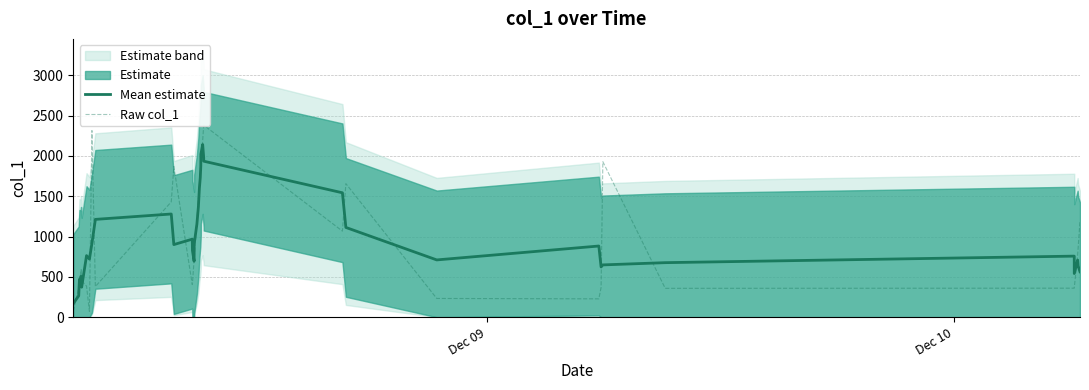

Reading left to right, transcribe all the data shown in this chart.

Mean estimate: 169.2	264.7	371.6	469.5	468.6	506.7	501.2	471.3	372.0	763.5	720.1	916.2	1213.1	1279.7	900.3	967.4	826.4	693.7	907.8	1154.4	1367.2	1596.8	1732.3	1875.9	2020.9	2141.6	1980.3	1934.9	1542.9	1113.1	710.1	882.5	622.7	648.3	676.0	757.1	541.1	708.4	636.5	563.3
Raw col_1: 77.6	362.4	406.2	477.3	534.3	567.4	357.8	596.9	449.6	385.0	70.8	2315.2	379.7	1430.4	1869.3	404.2	418.2	715.1	725.5	1205.8	1474.4	1651.0	1779.1	1873.7	1883.5	2192.0	2376.4	2382.4	1067.3	1656.6	231.9	227.1	367.6	1929.6	357.6	359.5	365.9	772.9	849.8	1193.9